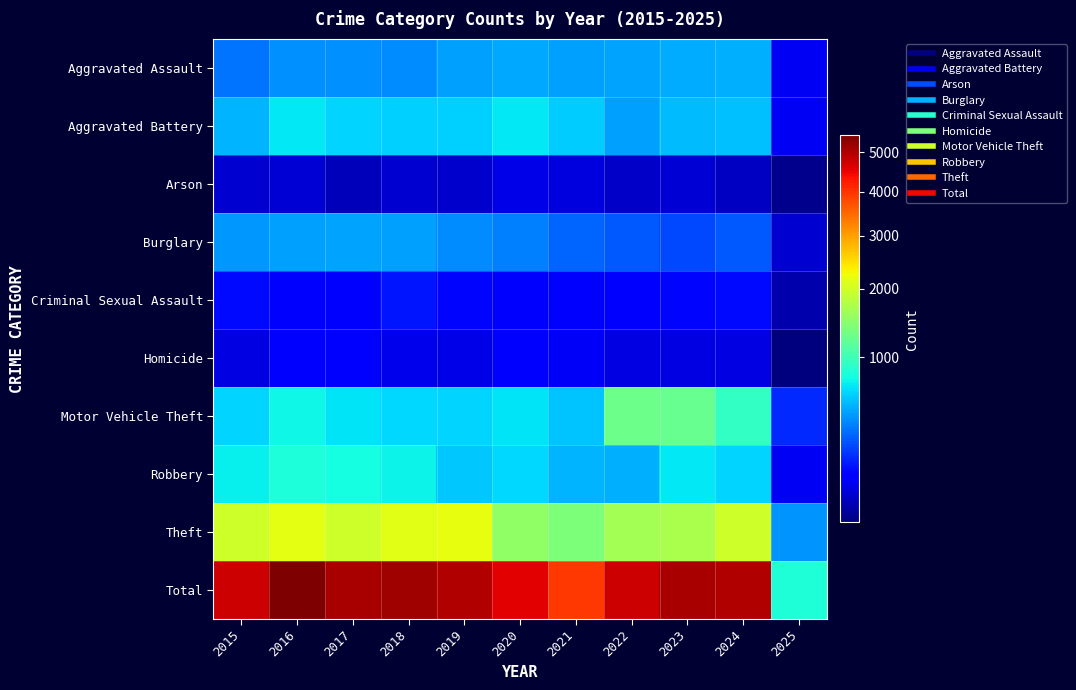

At which category is the sum across all series the highest?

2016